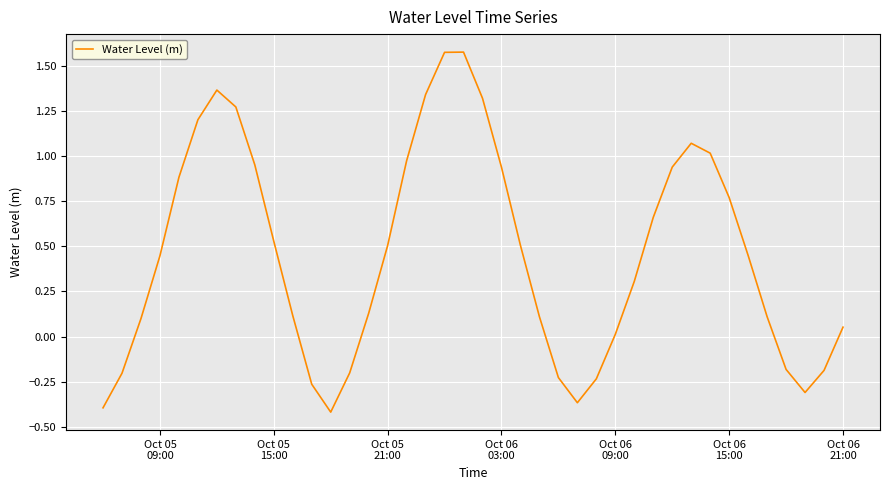

How many lines are shown in the chart?

1